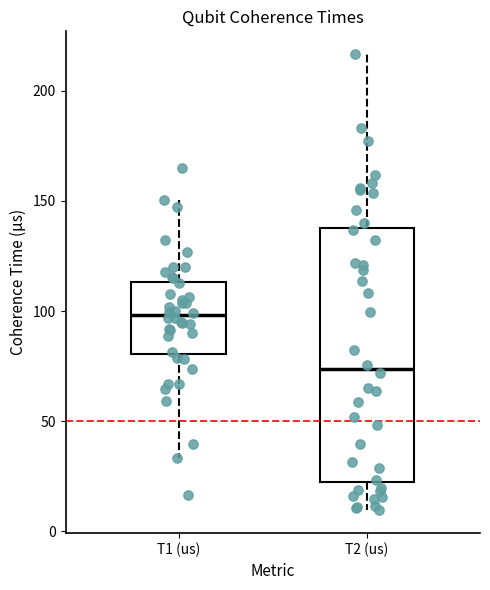

Reading left to right, transcribe this box plot: for each box, give where its median line is, the range the box spans, and where its two whiskers end, as read against the y-axis. The values are not printed on the chart, so give them approximately, as read against the axis.

T1 (us): median 100, box 80 to 115, whiskers 35 to 150
T2 (us): median 75, box 20 to 140, whiskers 10 to 215